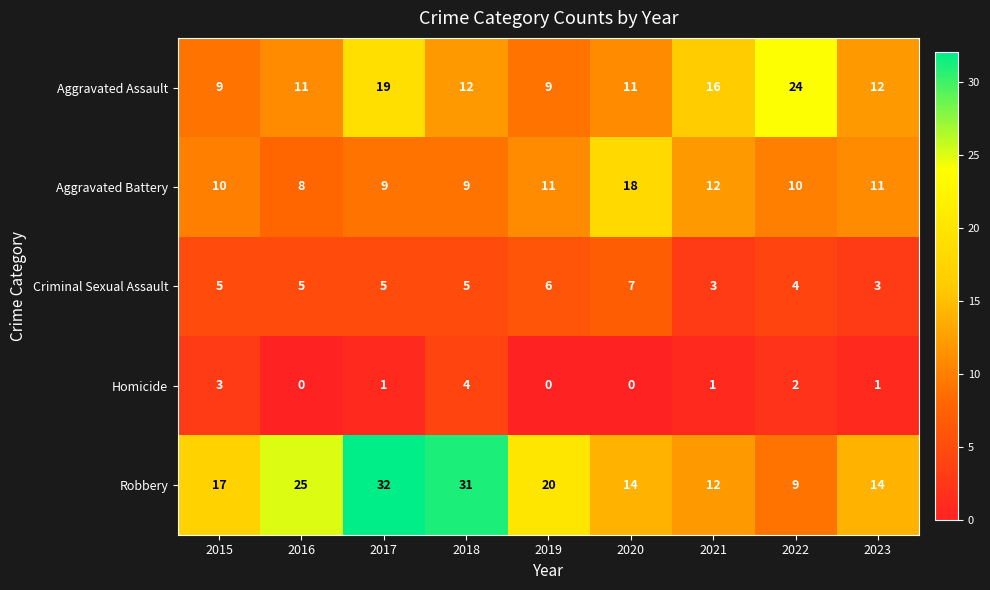

True or false: Aggravated Battery has a value of 9 at 2018.

True